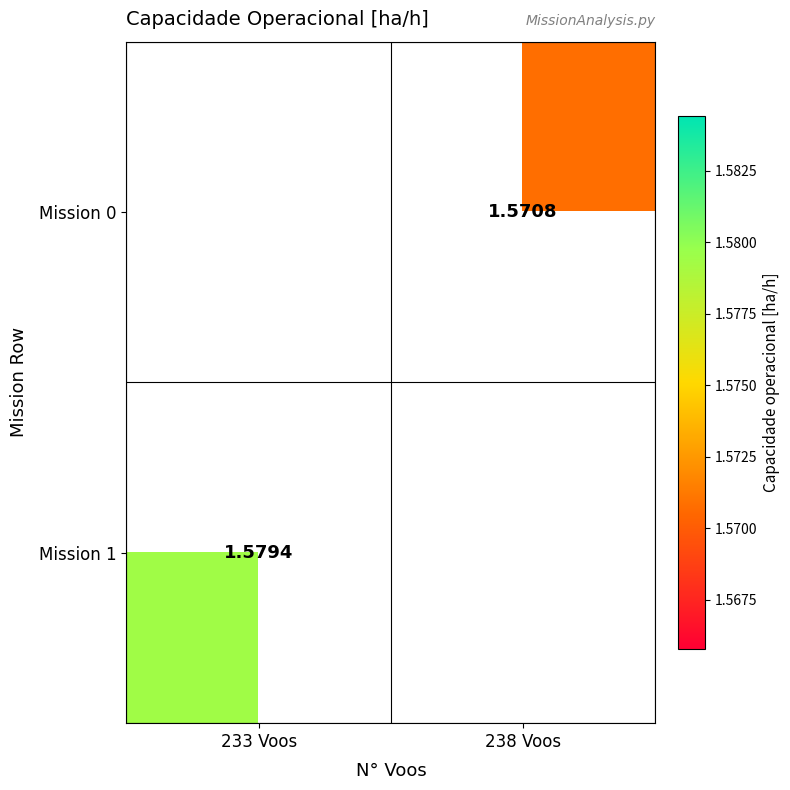

What is the smallest value displayed?

1.6